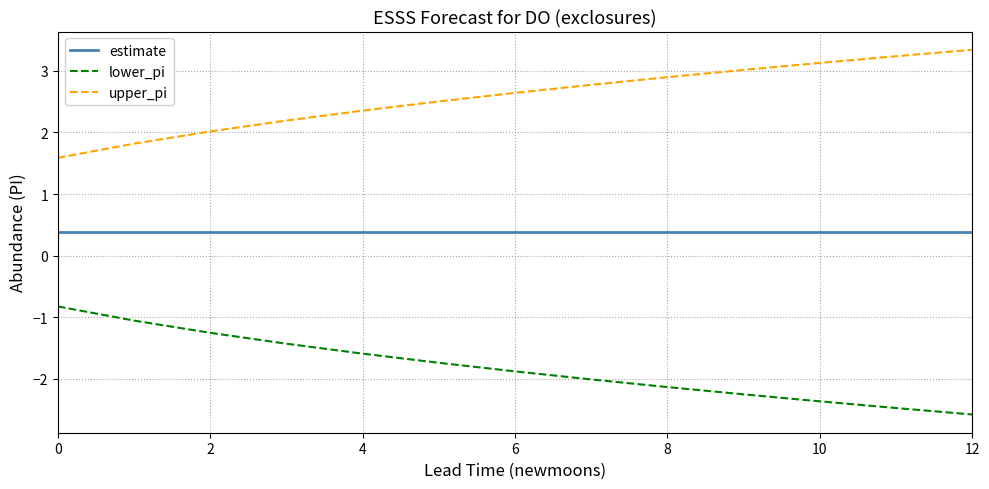

Does the chart have visible grid lines?

Yes